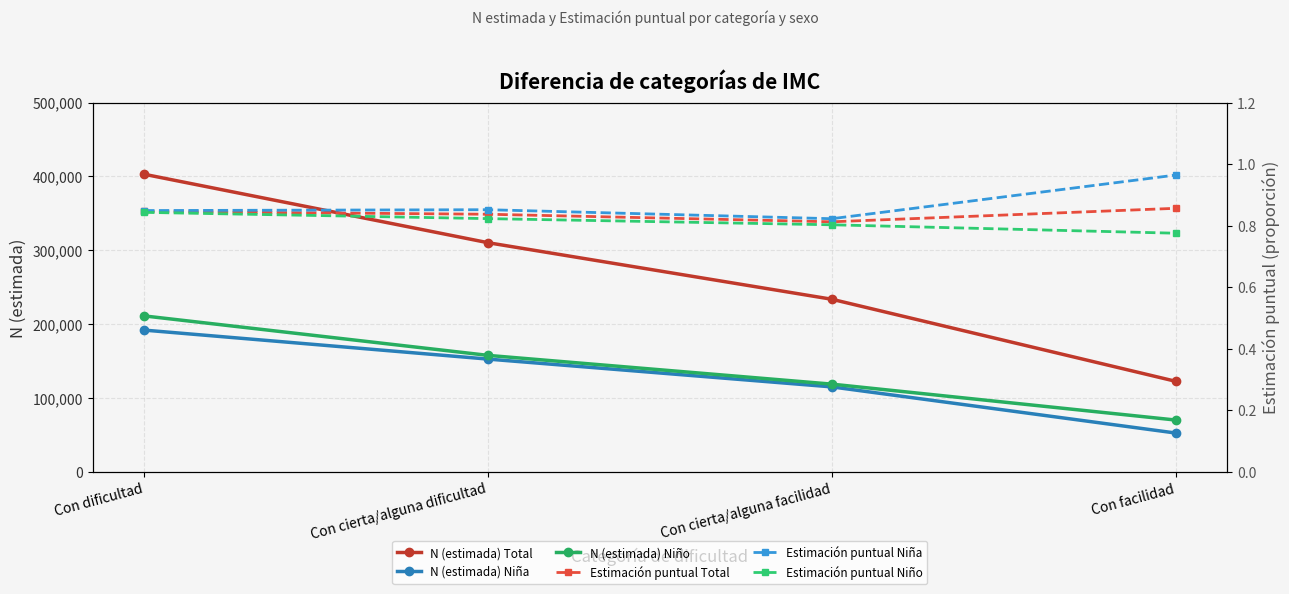

Reading left to right, what are all the values shown in this chart?

N (estimada) Total: Con dificultad=402932.0	Con cierta/alguna dificultad=310230.0	Con cierta/alguna facilidad=233638.0	Con facilidad=122531.0
N (estimada) Niña: Con dificultad=191857.0	Con cierta/alguna dificultad=152599.0	Con cierta/alguna facilidad=114954.0	Con facilidad=52470.0
N (estimada) Niño: Con dificultad=211075.0	Con cierta/alguna dificultad=157631.0	Con cierta/alguna facilidad=118684.0	Con facilidad=70061.0
Estimación puntual Total: Con dificultad=0.8	Con cierta/alguna dificultad=0.8	Con cierta/alguna facilidad=0.8	Con facilidad=0.9
Estimación puntual Niña: Con dificultad=0.8	Con cierta/alguna dificultad=0.9	Con cierta/alguna facilidad=0.8	Con facilidad=1.0
Estimación puntual Niño: Con dificultad=0.8	Con cierta/alguna dificultad=0.8	Con cierta/alguna facilidad=0.8	Con facilidad=0.8